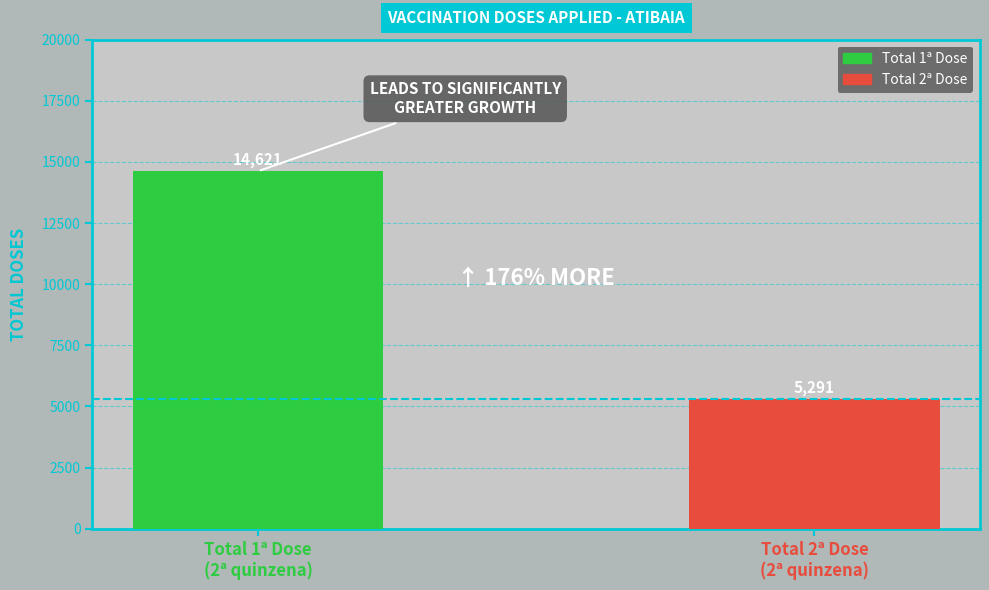

What is the greatest value displayed?

14621